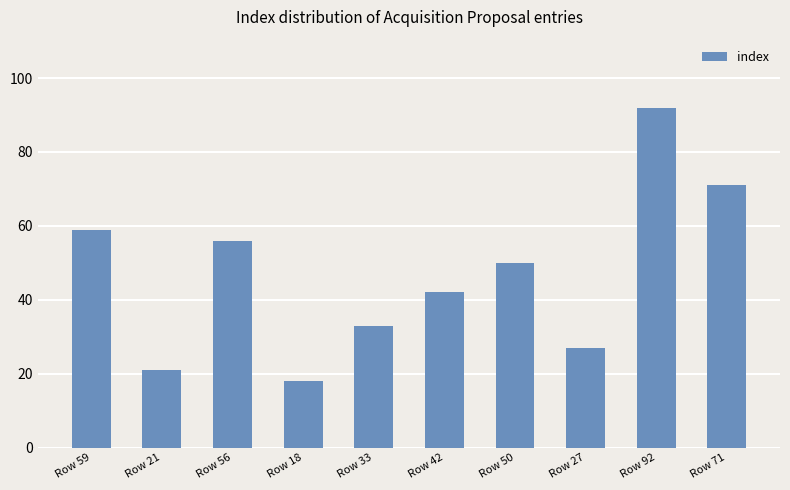

How many bars are there in total?

10